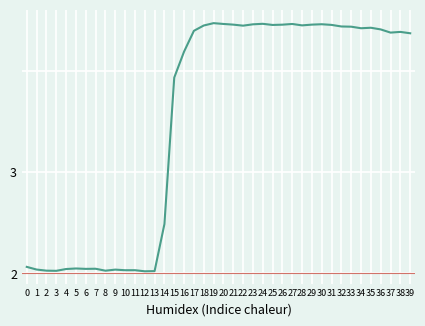

Approximately how many times larger is the value at 39 compared to 23?

1.0